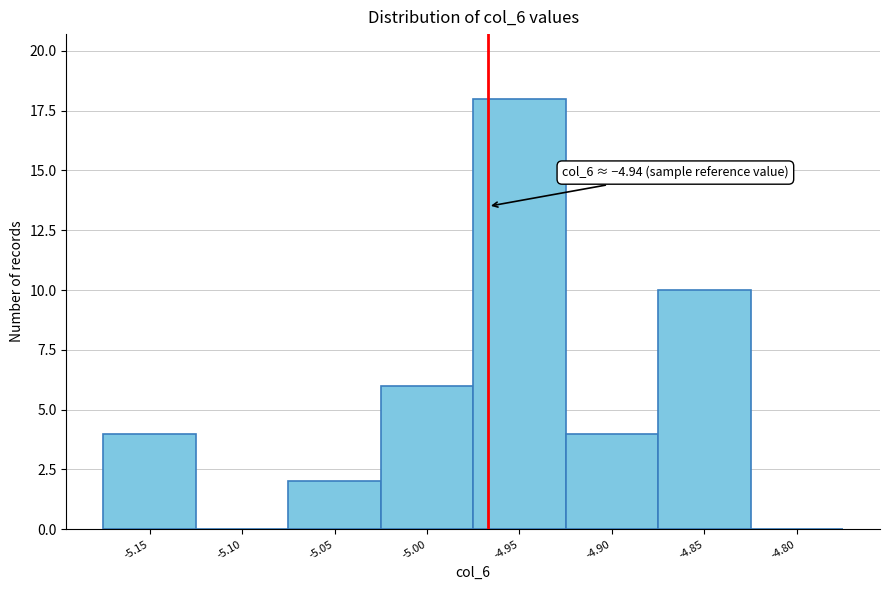

Reading left to right, what are all the values shown in this chart?

-5.15=4	-5.10=0	-5.05=2	-5.00=6	-4.95=18	-4.90=4	-4.85=10	-4.80=0